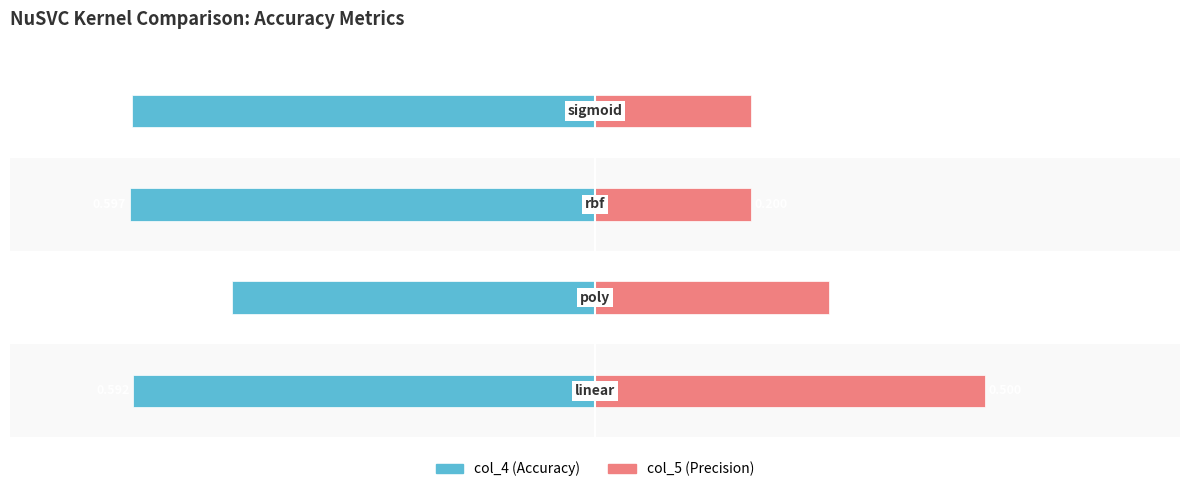

What is the sum of all col_5 (Precision) values?

1.2